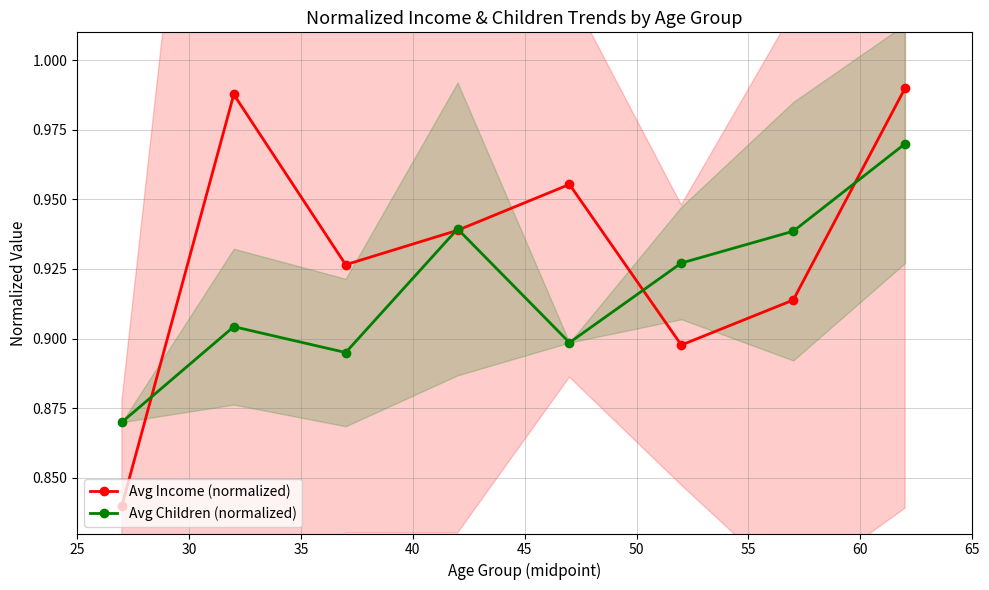

True or false: Avg Children (normalized) has more than 0 interior local peaks.

True